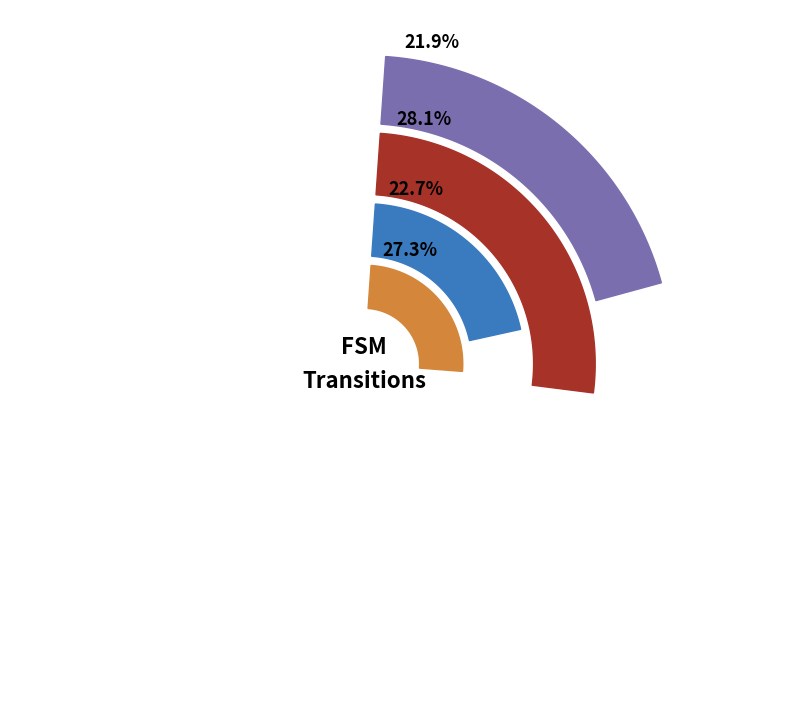

Is it true that output_symbol=1 (b) is 23% of the pie?

True